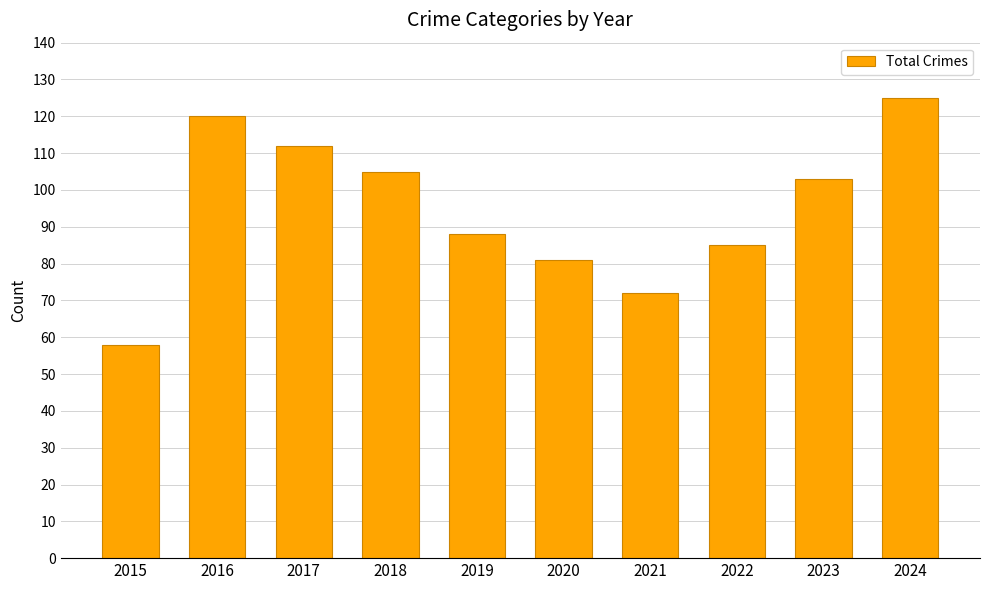

True or false: the data shows 58 at 2015.

True